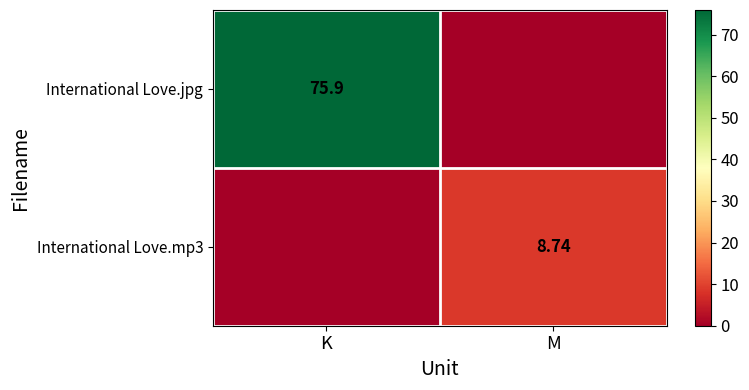

How many values in the International Love.mp3 series exceed 8?

1